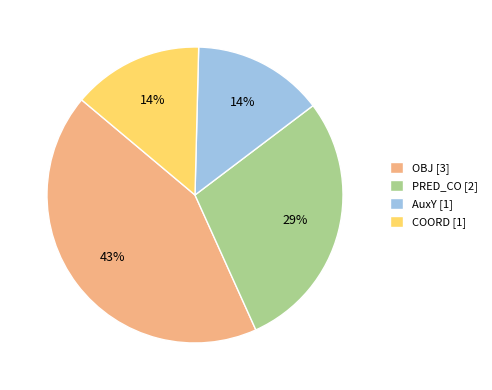

Is AuxY [1] the majority of the pie?

No